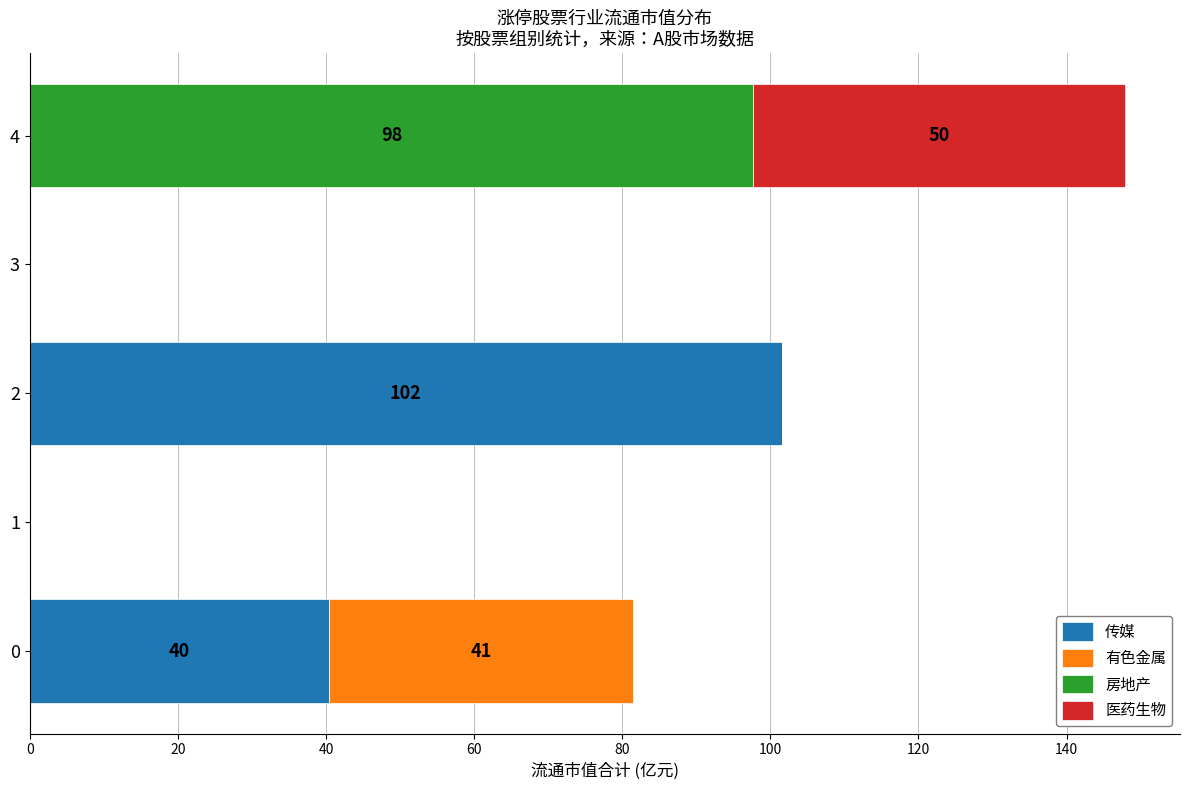

At which category is the sum across all series the highest?

4